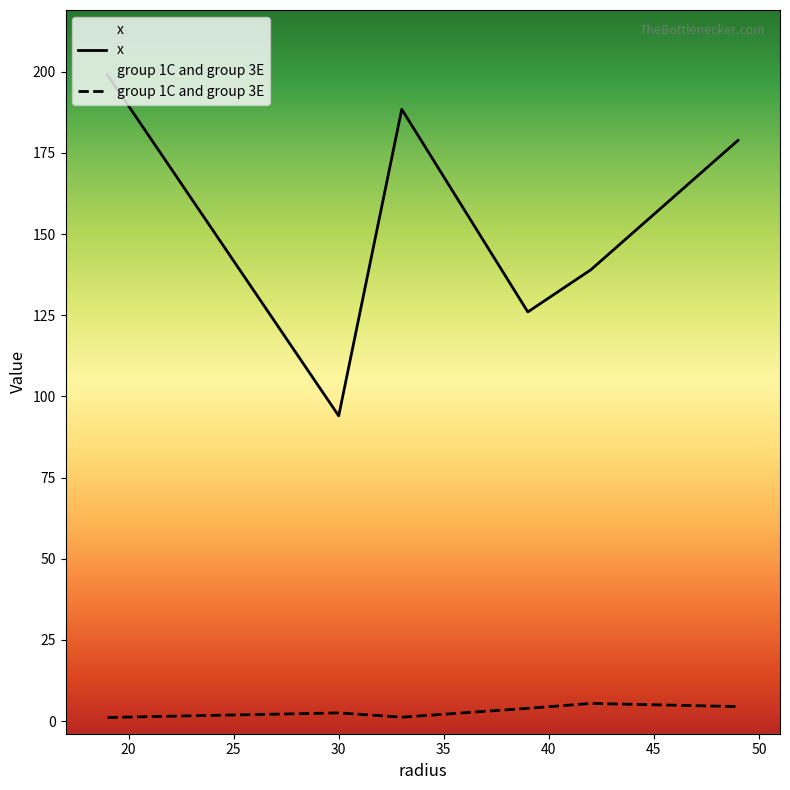

Reading left to right, what are all the values shown in this chart?

x: 19=199.0	30=94.0	33=188.4	49=178.9	39=126.0	42=139.0
group 1C and group 3E: 19=1.1	30=2.5	33=1.2	49=4.5	39=3.9	42=5.4